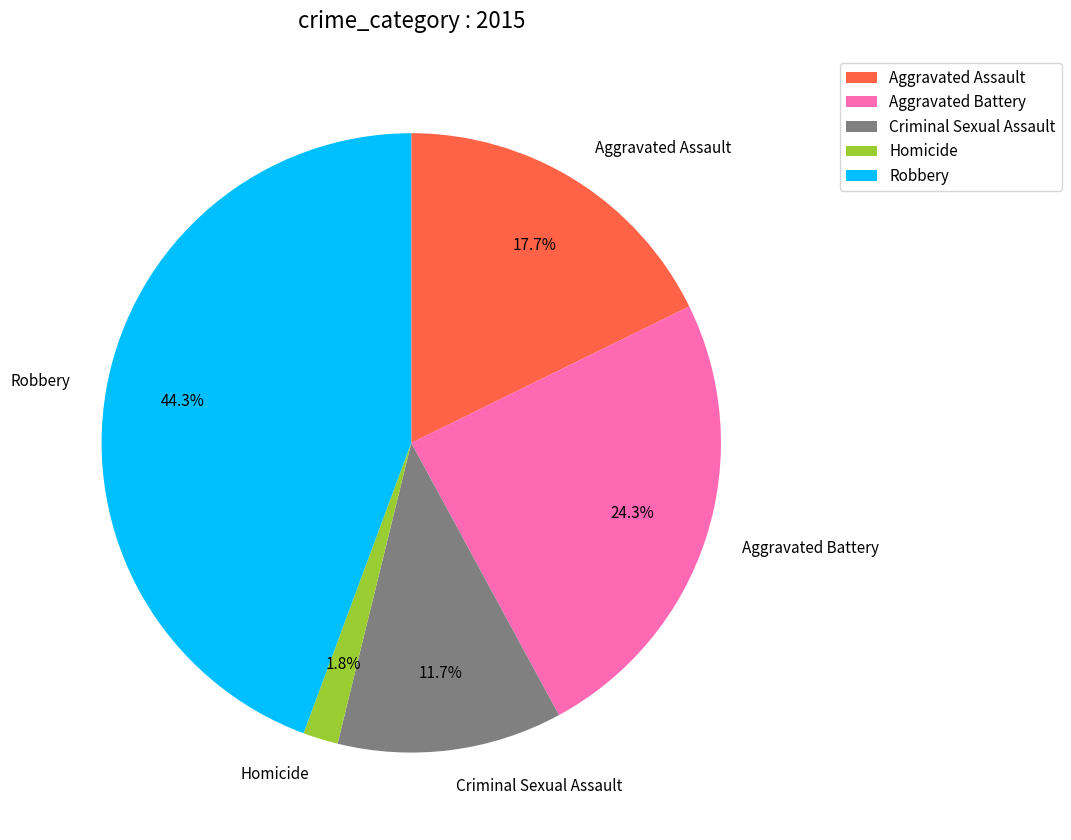

To the nearest percent, what is the difference between the largest and smallest slice percentages?

43%